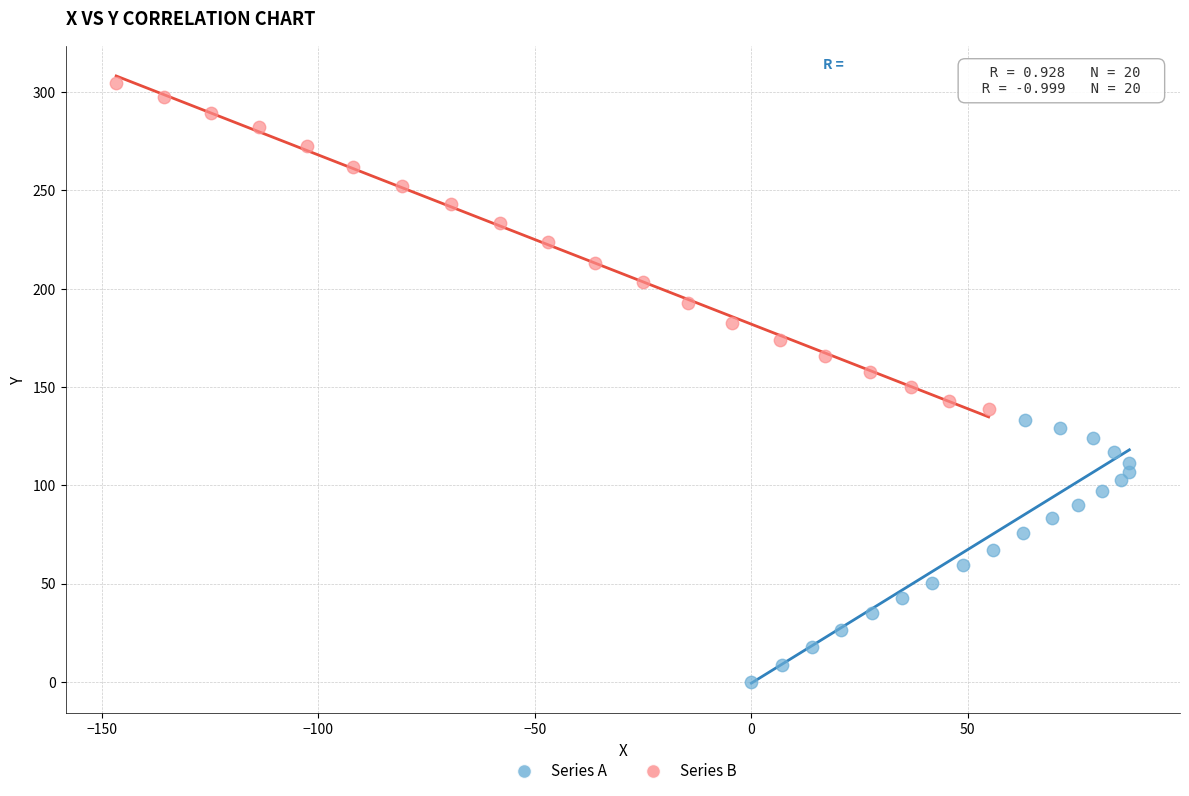

Which series has the widest spread of Y values?

Series B